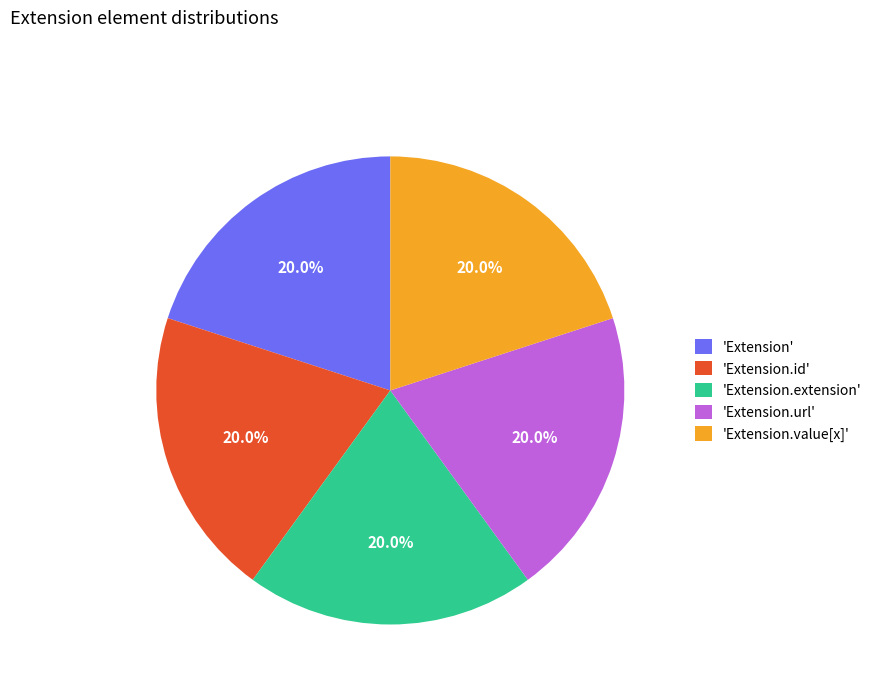

Approximately how many times larger is the value at 'Extension.extension' compared to 'Extension.value[x]'?

1.0